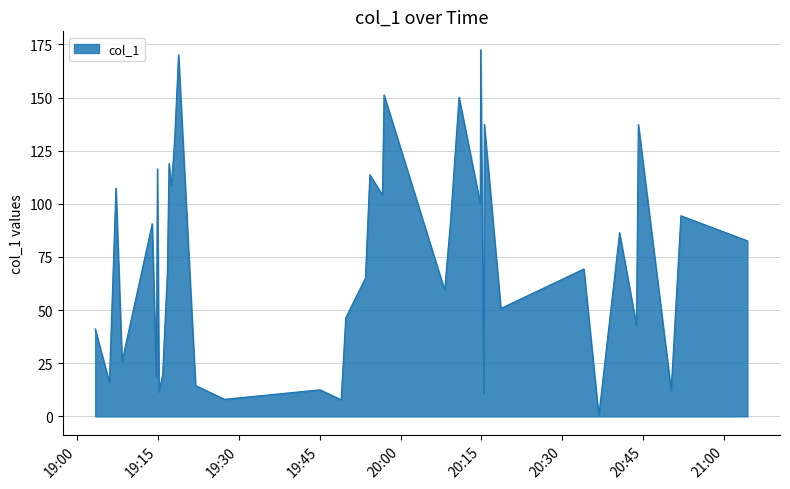

What is the difference between the maximum and minimum values?

172.3